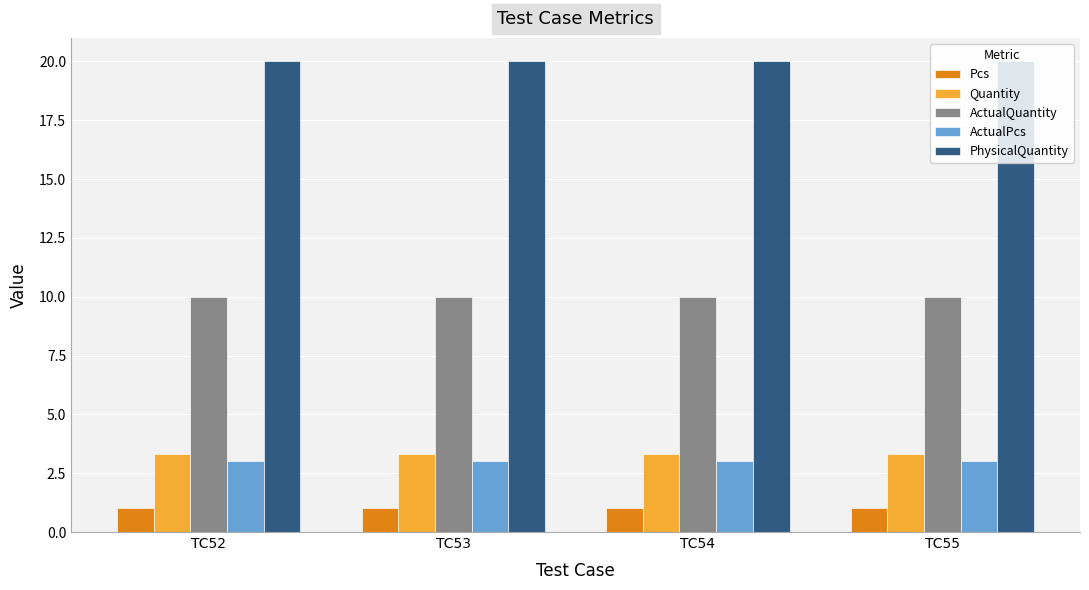

Reading right to left, what are all the values shown in this chart?

Pcs: TC55=1.0	TC54=1.0	TC53=1.0	TC52=1.0
Quantity: TC55=3.3	TC54=3.3	TC53=3.3	TC52=3.3
ActualQuantity: TC55=10.0	TC54=10.0	TC53=10.0	TC52=10.0
ActualPcs: TC55=3.0	TC54=3.0	TC53=3.0	TC52=3.0
PhysicalQuantity: TC55=20.0	TC54=20.0	TC53=20.0	TC52=20.0